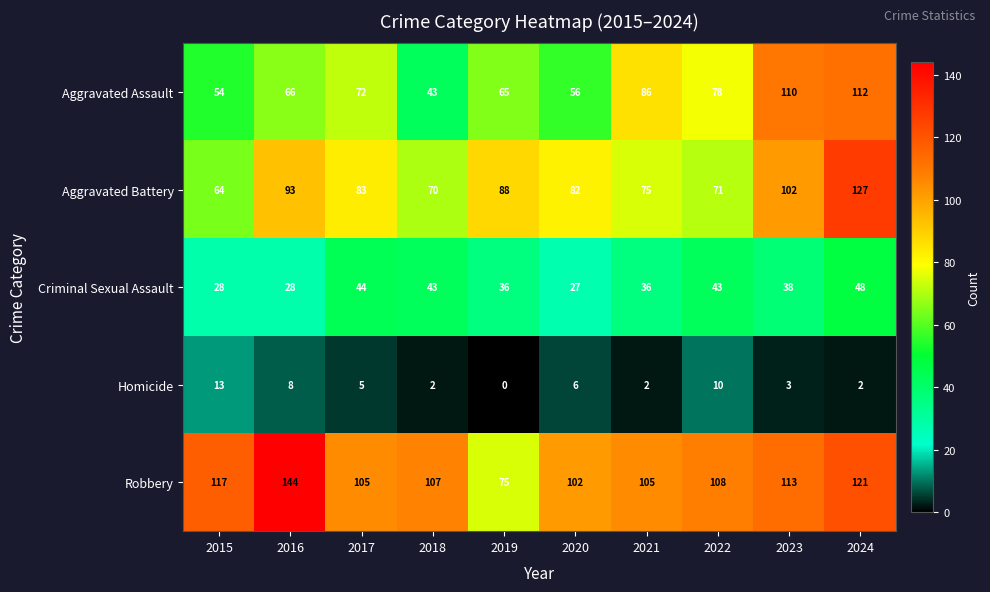

What is the difference between the highest and lowest values at 2016?

136